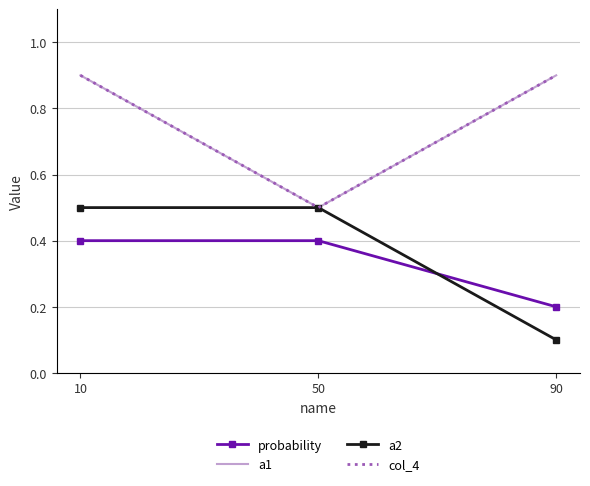

Between 10 and 90, which series saw the biggest shift?

a2